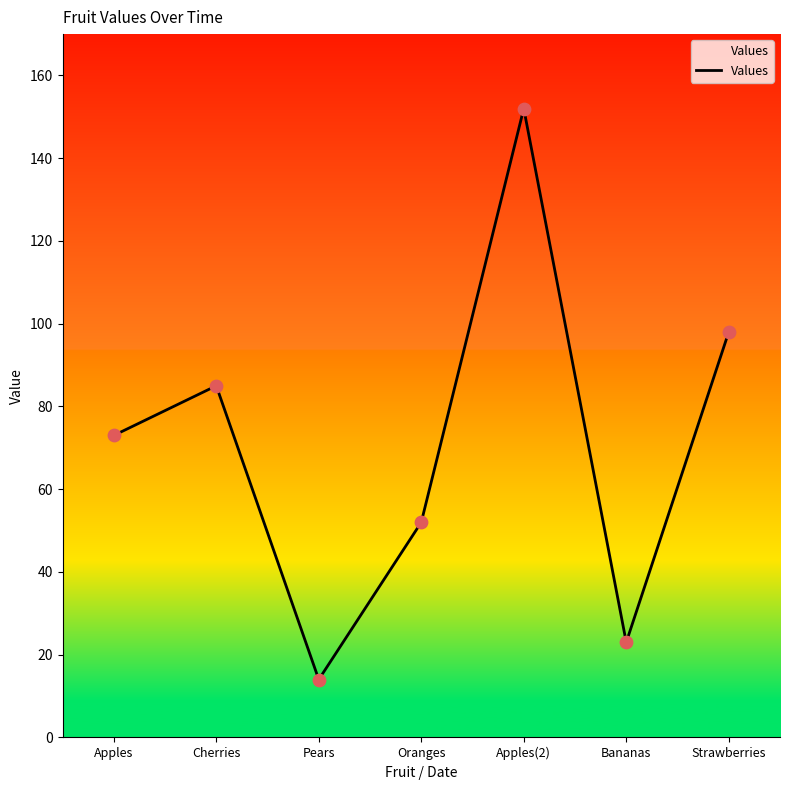

Between Apples(2) and Strawberries, which is larger?

Apples(2)